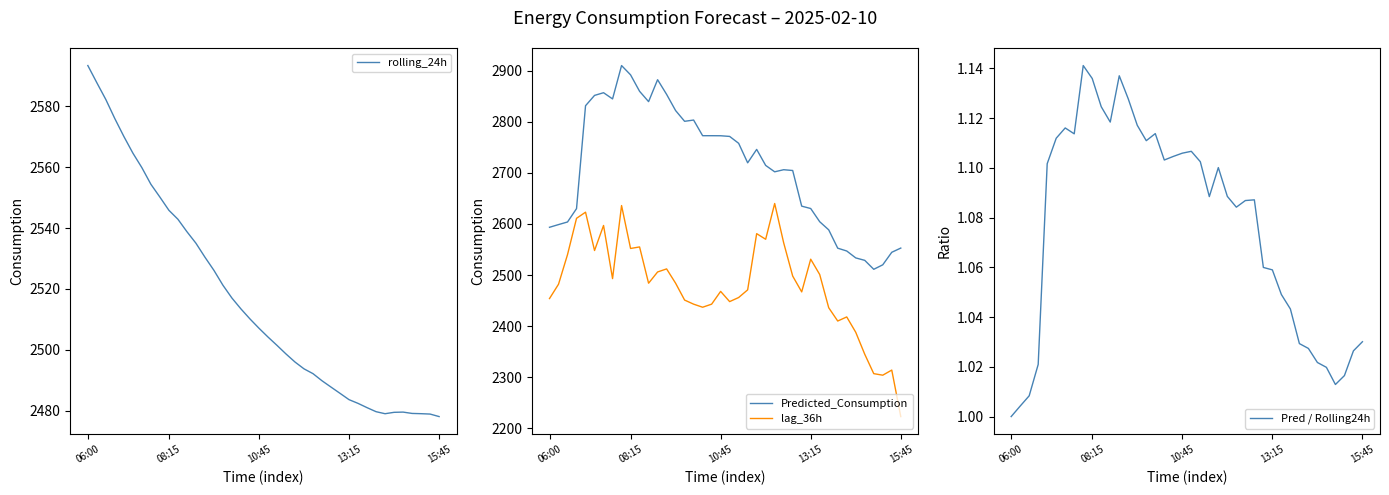

At which label is rolling_24h closest to 2535?

12